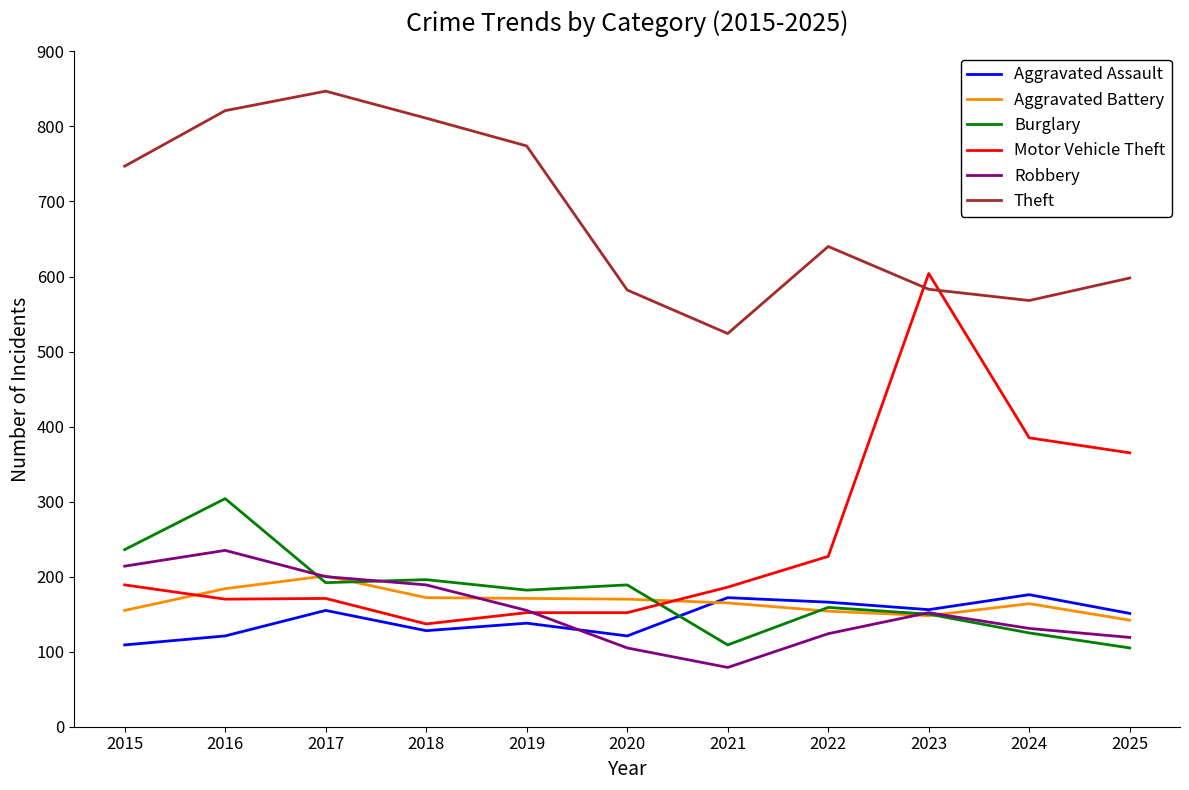

What is the difference between the second highest and second lowest values in the Aggravated Assault series?

51